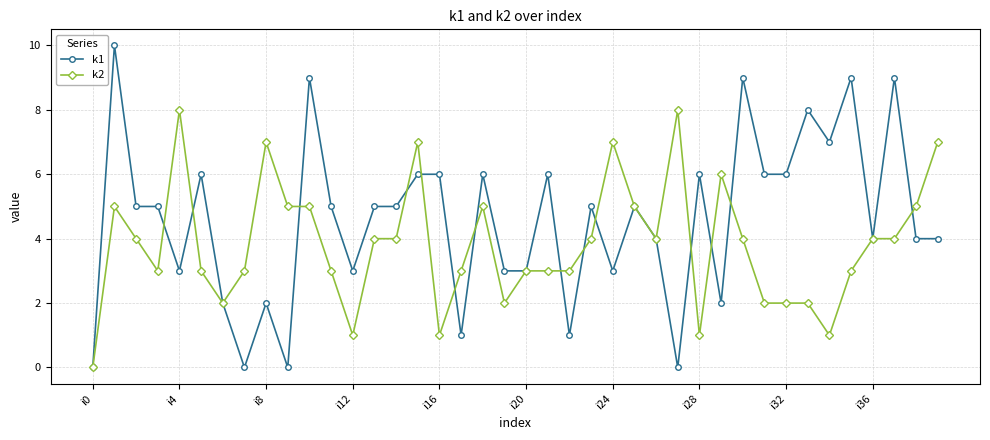

Which series has the largest range (max minus min)?

k1